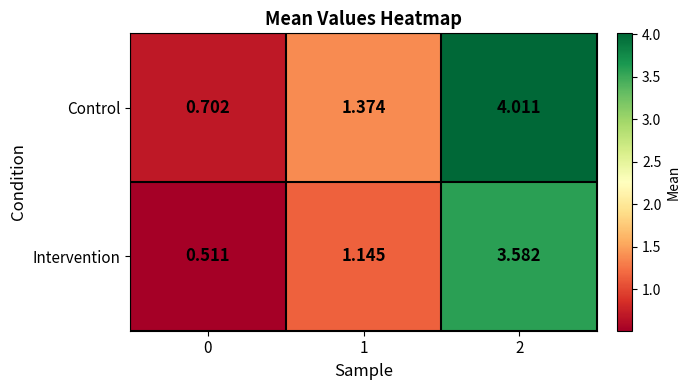

Between 0 and 1, which series saw the biggest shift?

Control